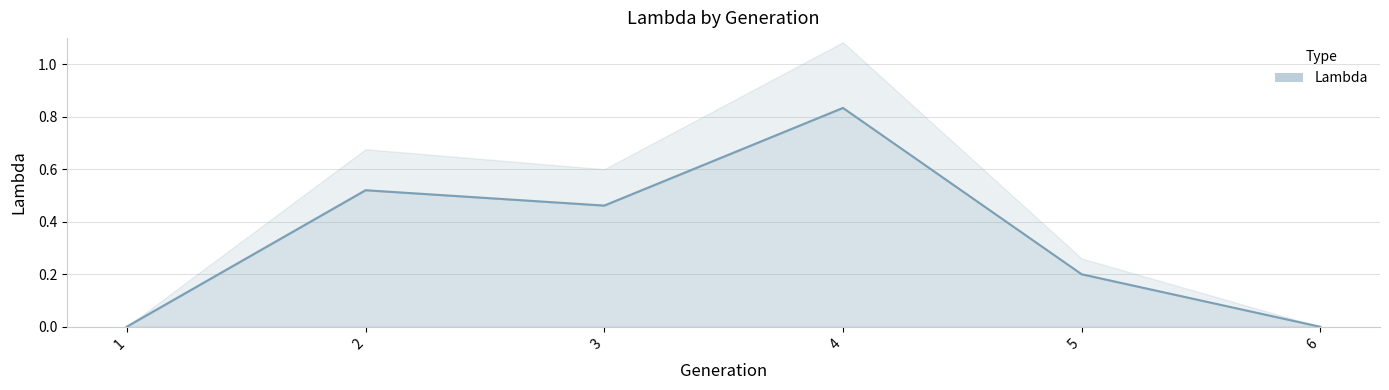

Reading right to left, list all the values displayed in this chart.

0.0	0.2	0.8	0.5	0.5	0.0